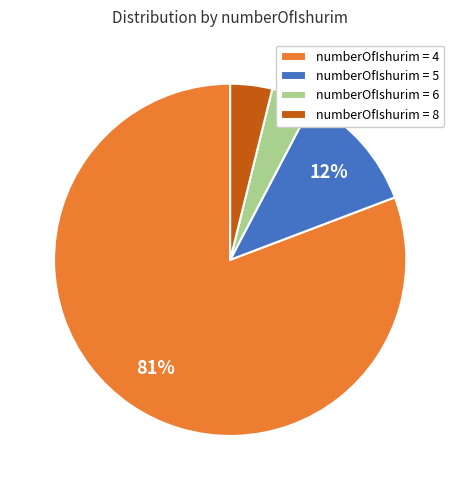

Do numberOfIshurim = 4 and numberOfIshurim = 5 together represent more than half of the pie?

Yes